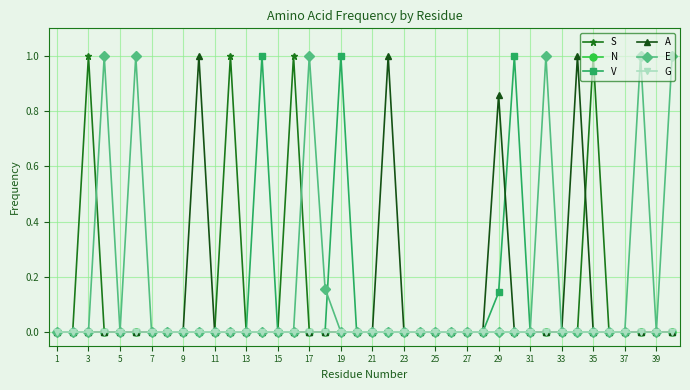

Is this an area chart (filled region under the line)?

No